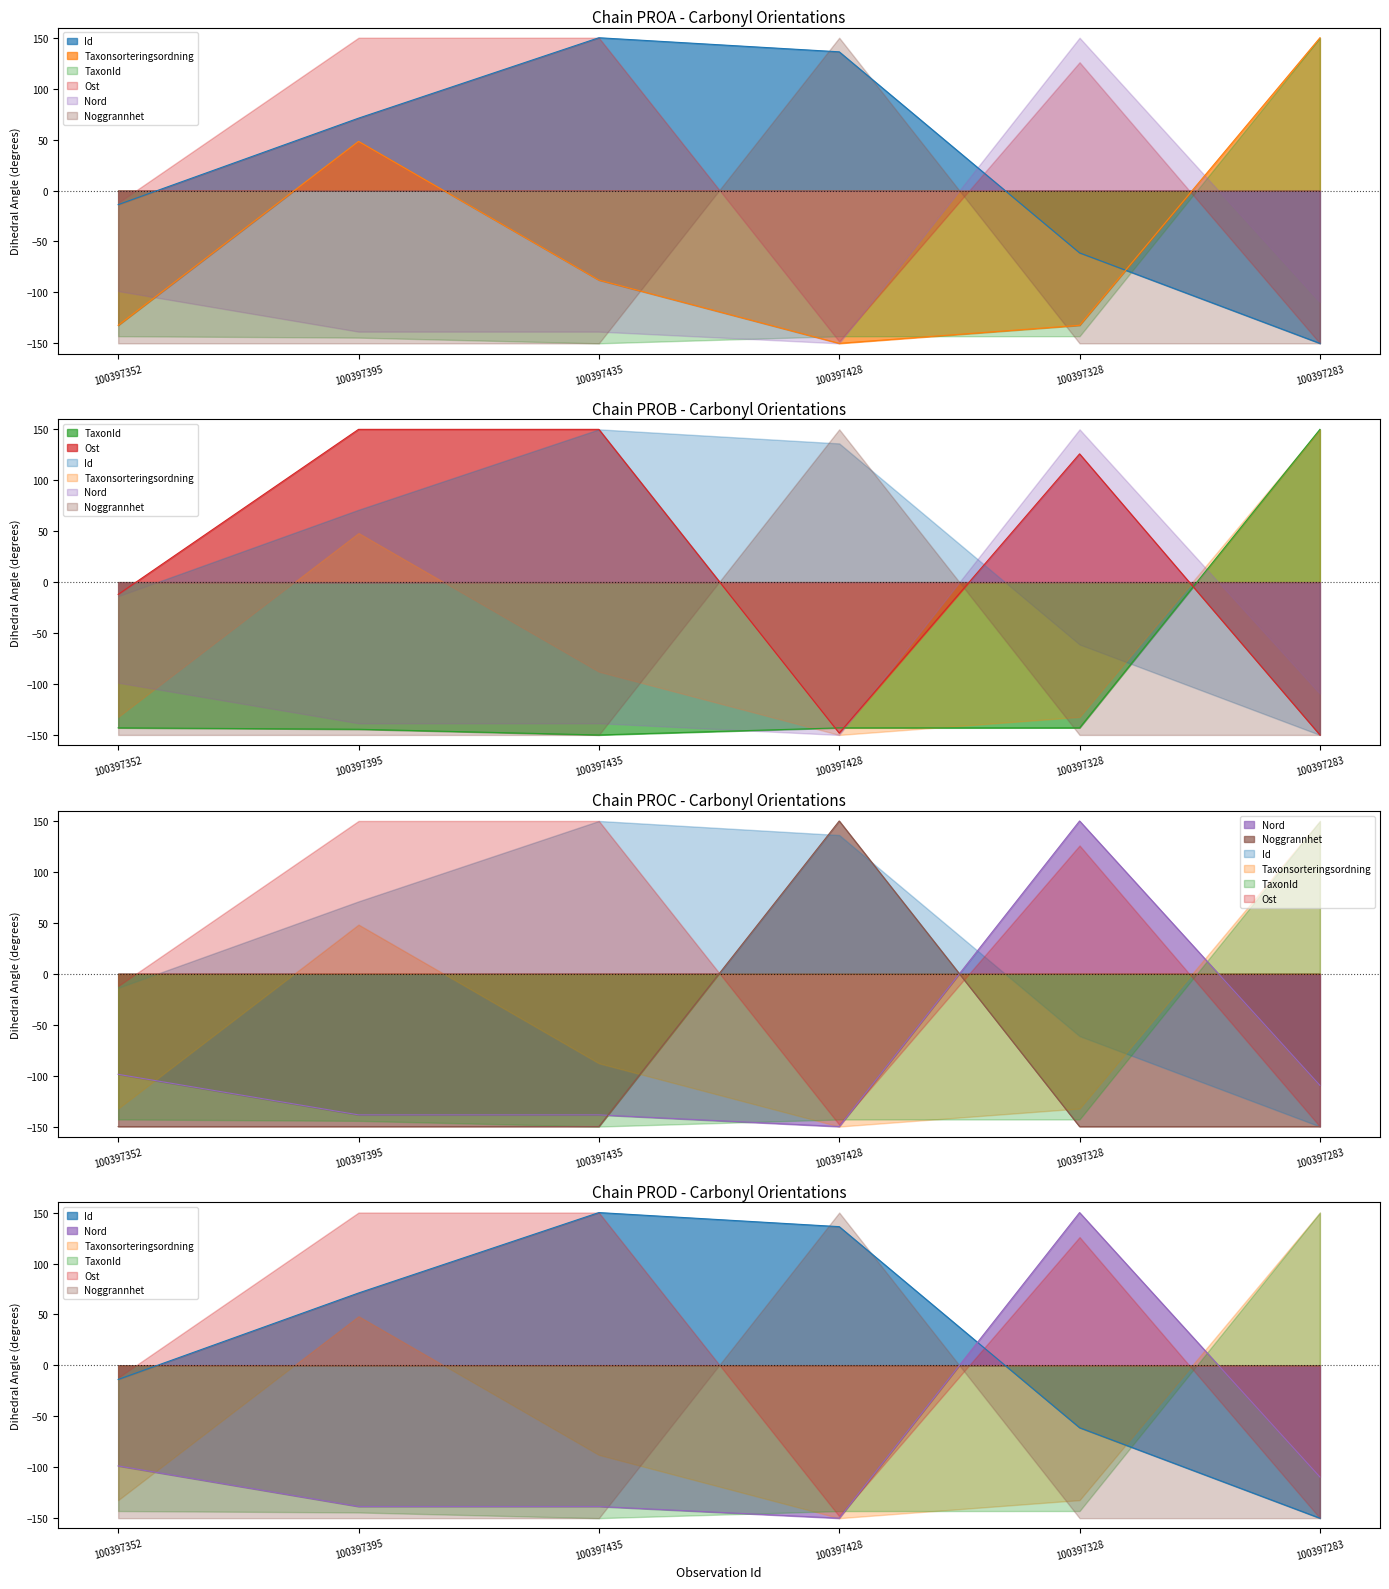

What value does the Id series have at 100397352?

-13.8